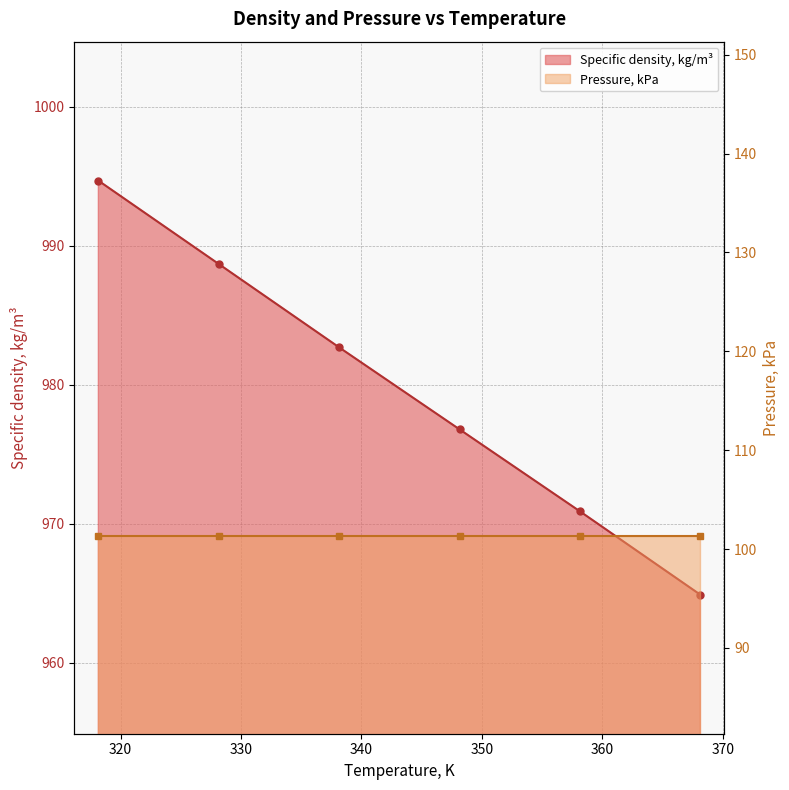

Which category has the highest value across all series?

318.15